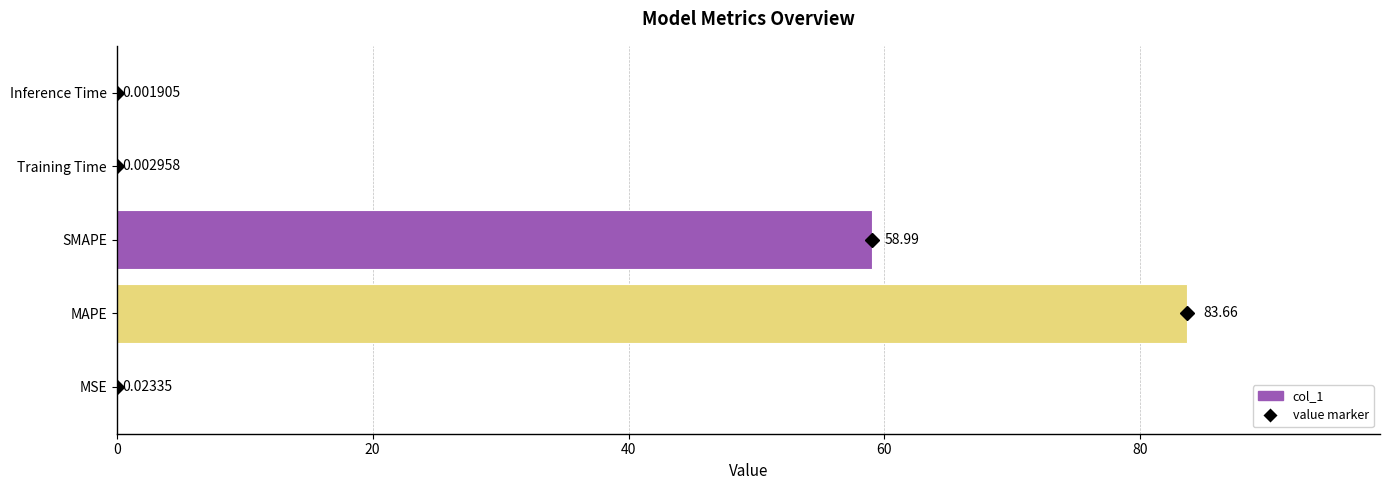

Which label corresponds to the largest value in the chart?

MAPE